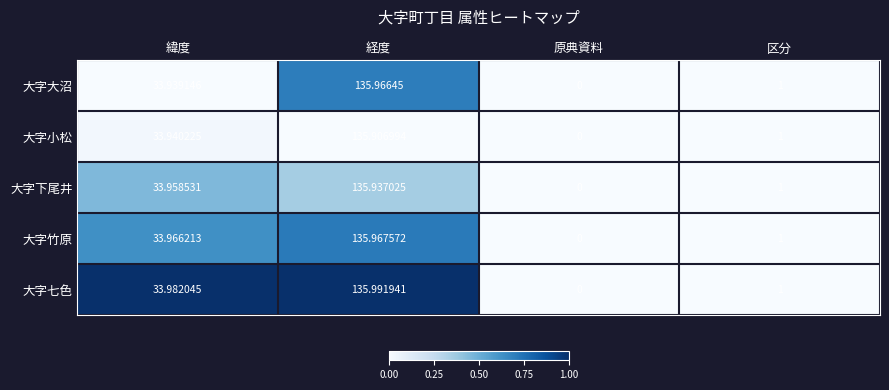

Which series has the largest total across all categories?

大字七色